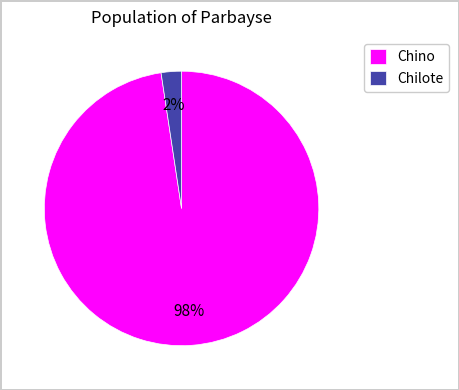

Combined, do Chino and Chilote account for over 50%?

Yes